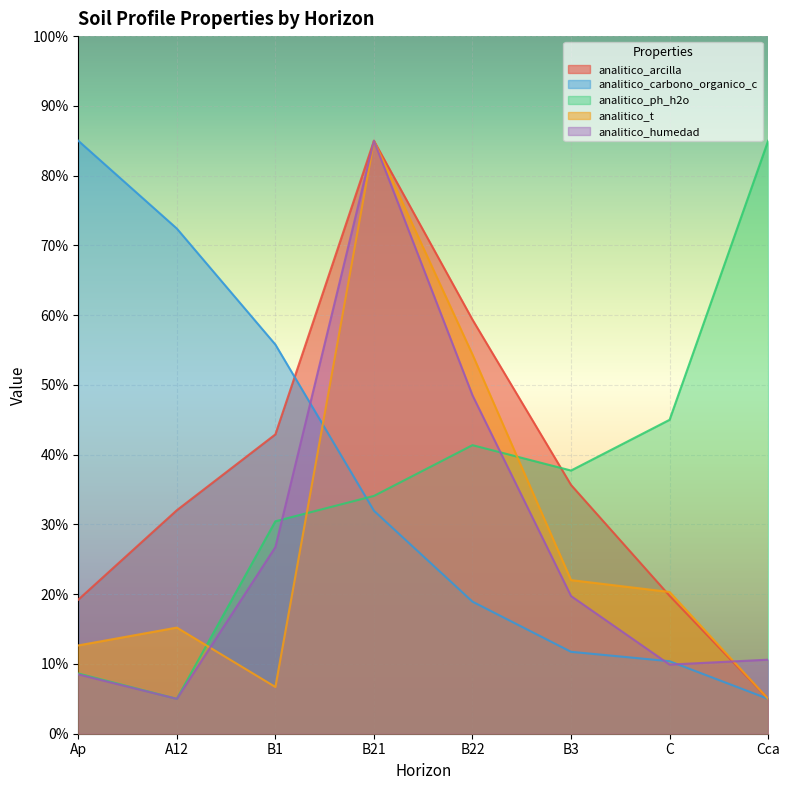

What is the label of the 4th point from the right?

B22